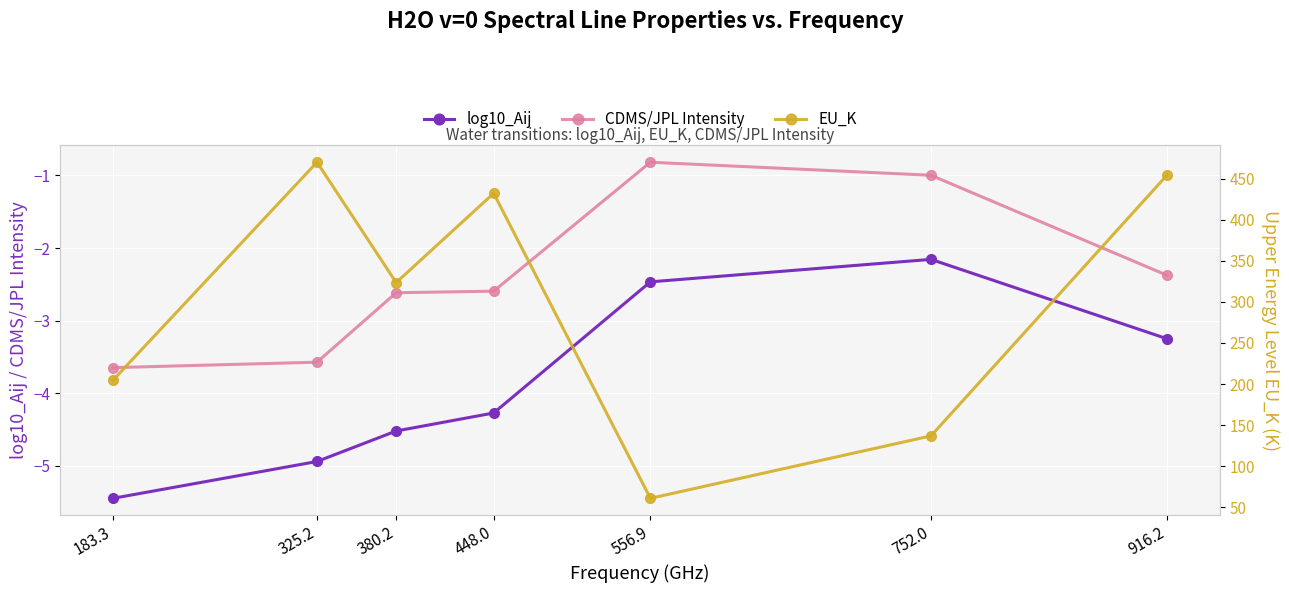

What are all the series names shown in the legend?

log10_Aij, CDMS/JPL Intensity, EU_K